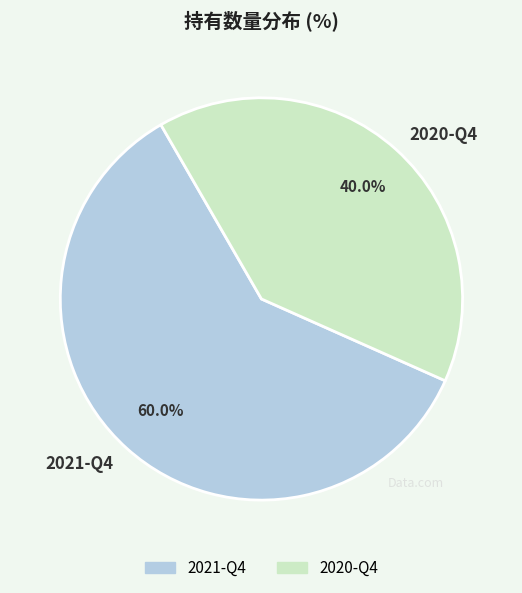

To the nearest percent, what percentage of the pie is 2020-Q4?

40%